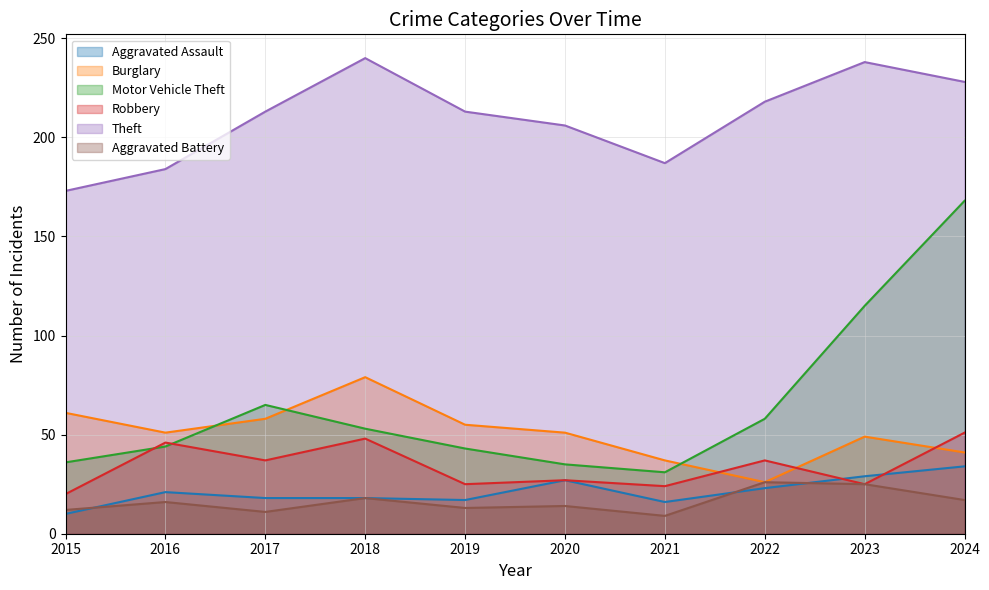

At which label does Robbery first exceed 37?

2016